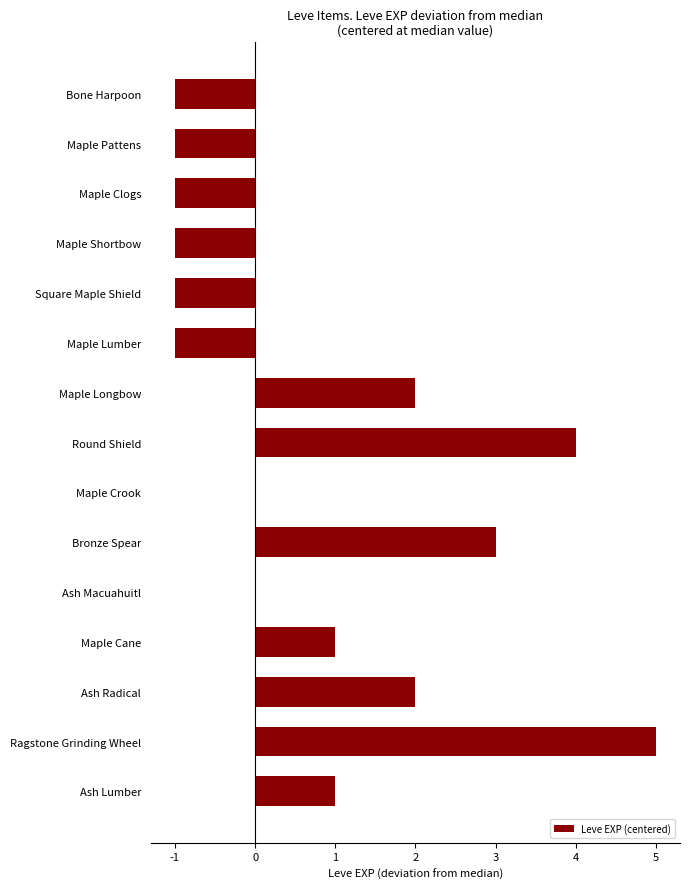

The value at Ash Radical is 0. True or false?

False